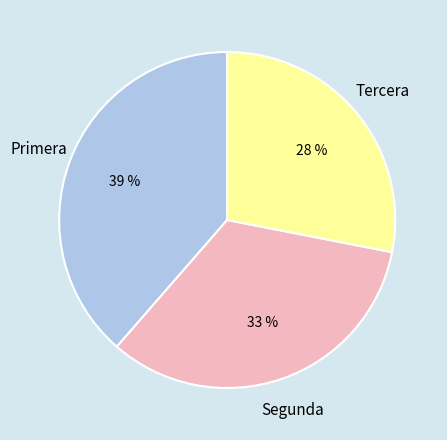

To the nearest percent, what is the average slice percentage?

33%